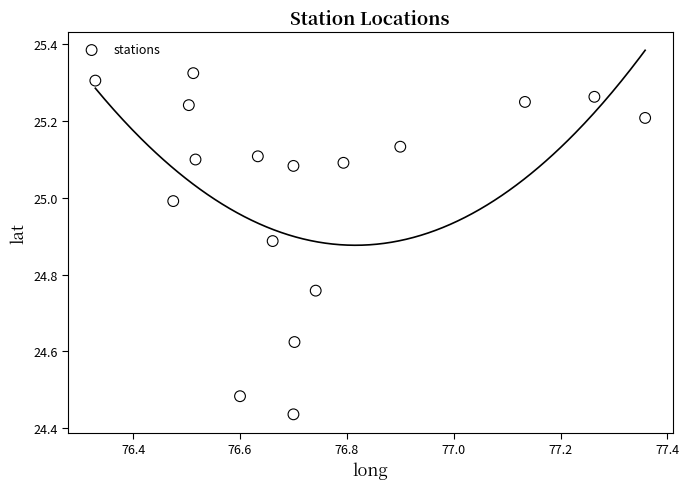

What is the range of X values (max minus min)?

1.0